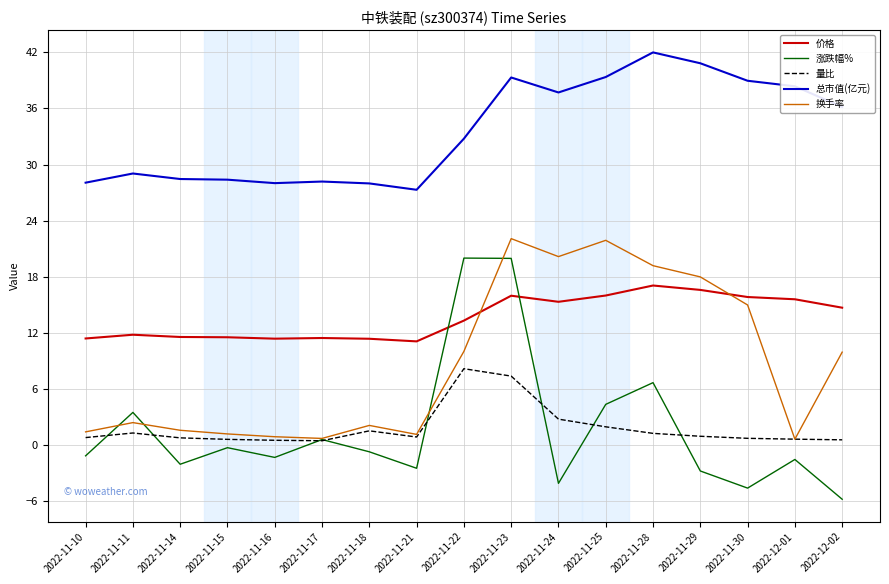

Rank the series by their maximum value, from highest to lowest.

总市值(亿元), 换手率, 涨跌幅%, 价格, 量比